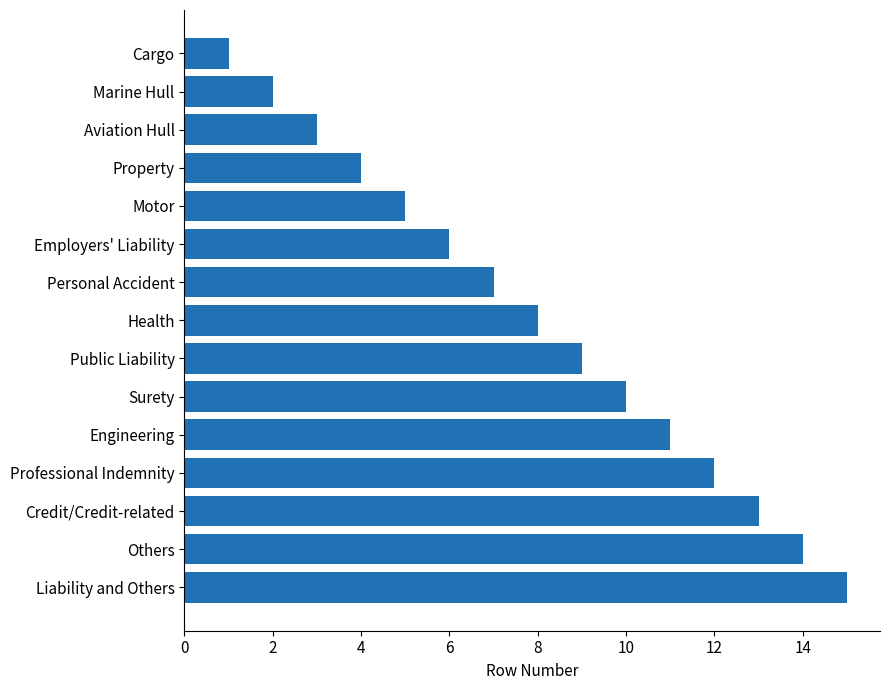

How many data points are less than 8?

7